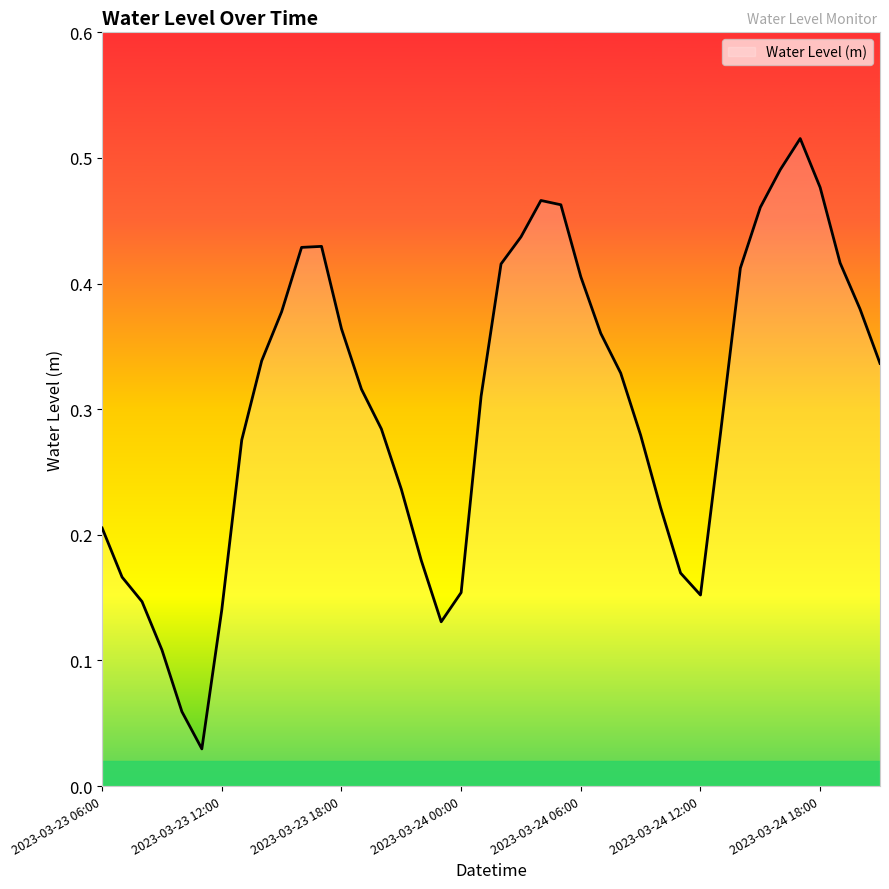

What is the value of the 21st point from the left?

0.4